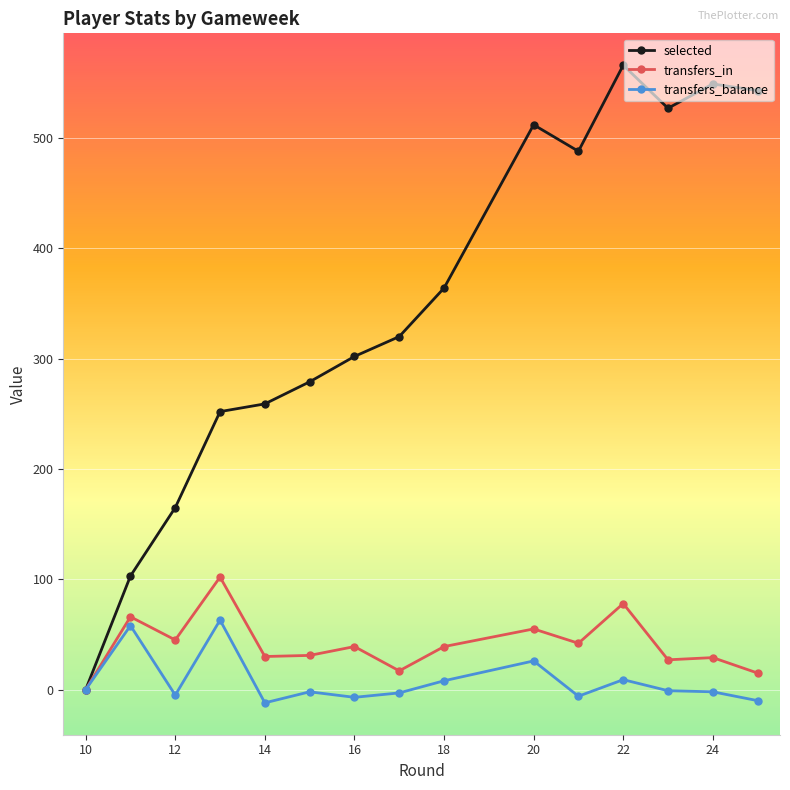

What is the maximum value shown in the chart?

566